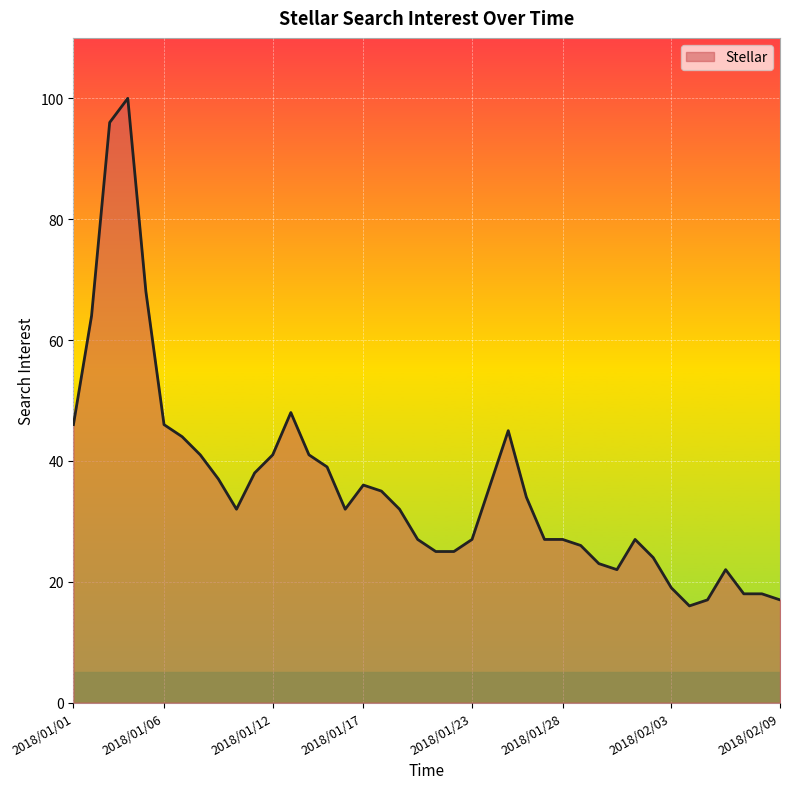

What is the minimum value shown in the chart?

16